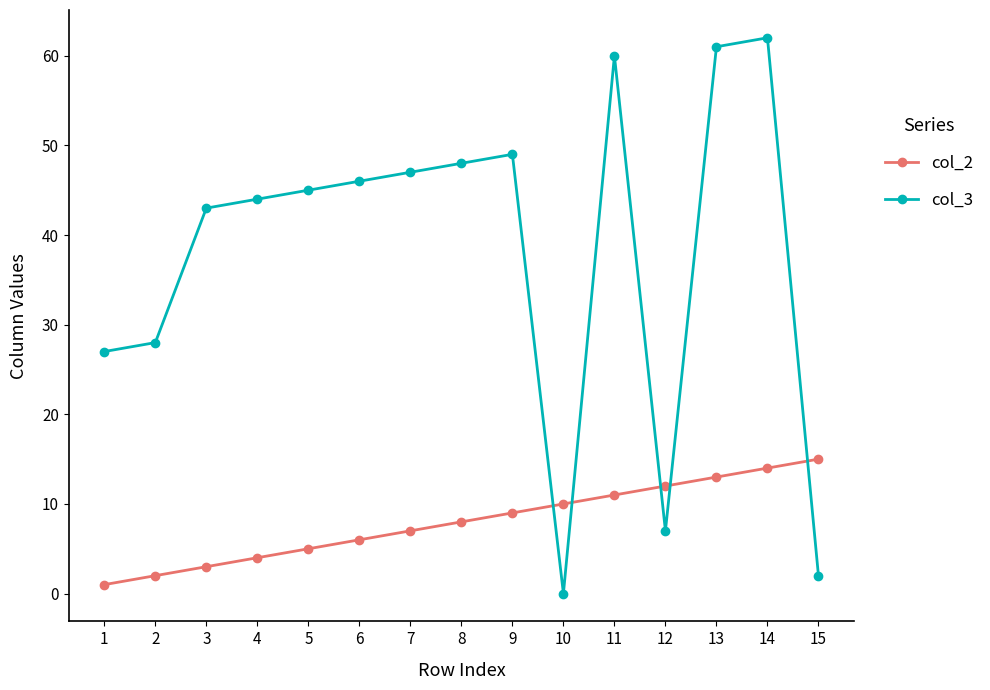

At how many categories does at least one series exceed 4?

15